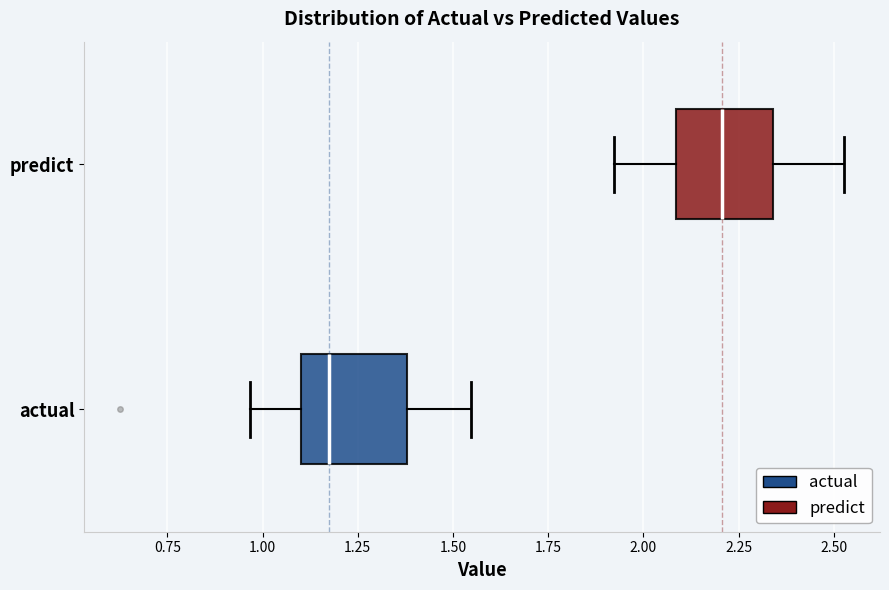

Reading bottom to top, transcribe this box plot: for each box, give where its median line is, the range the box spans, and where its two whiskers end, as read against the x-axis. The values are not printed on the chart, so give them approximately, as read against the axis.

actual: median 1.15, box 1.10 to 1.40, whiskers 0.95 to 1.55
predict: median 2.20, box 2.10 to 2.35, whiskers 1.90 to 2.55